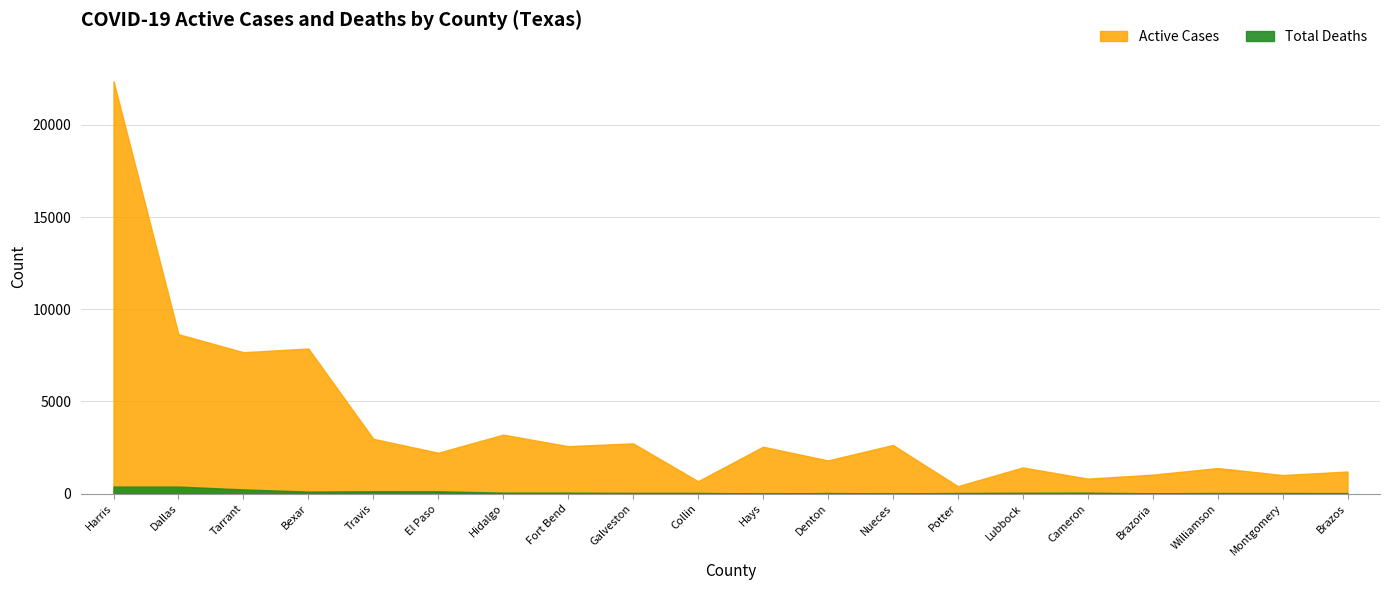

Reading right to left, transcribe all the data shown in this chart.

Active Cases: Brazos=1203	Montgomery=1012	Williamson=1392	Brazoria=1034	Cameron=817	Lubbock=1424	Potter=410	Nueces=2643	Denton=1805	Hays=2549	Collin=678	Galveston=2731	Fort Bend=2578	Hidalgo=3203	El Paso=2223	Travis=2977	Bexar=7873	Tarrant=7673	Dallas=8650	Harris=22371
Total Deaths: Brazos=31	Montgomery=37	Williamson=39	Brazoria=22	Cameron=56	Lubbock=52	Potter=39	Nueces=9	Denton=37	Hays=7	Collin=45	Galveston=46	Fort Bend=56	Hidalgo=57	El Paso=132	Travis=133	Bexar=115	Tarrant=233	Dallas=387	Harris=387